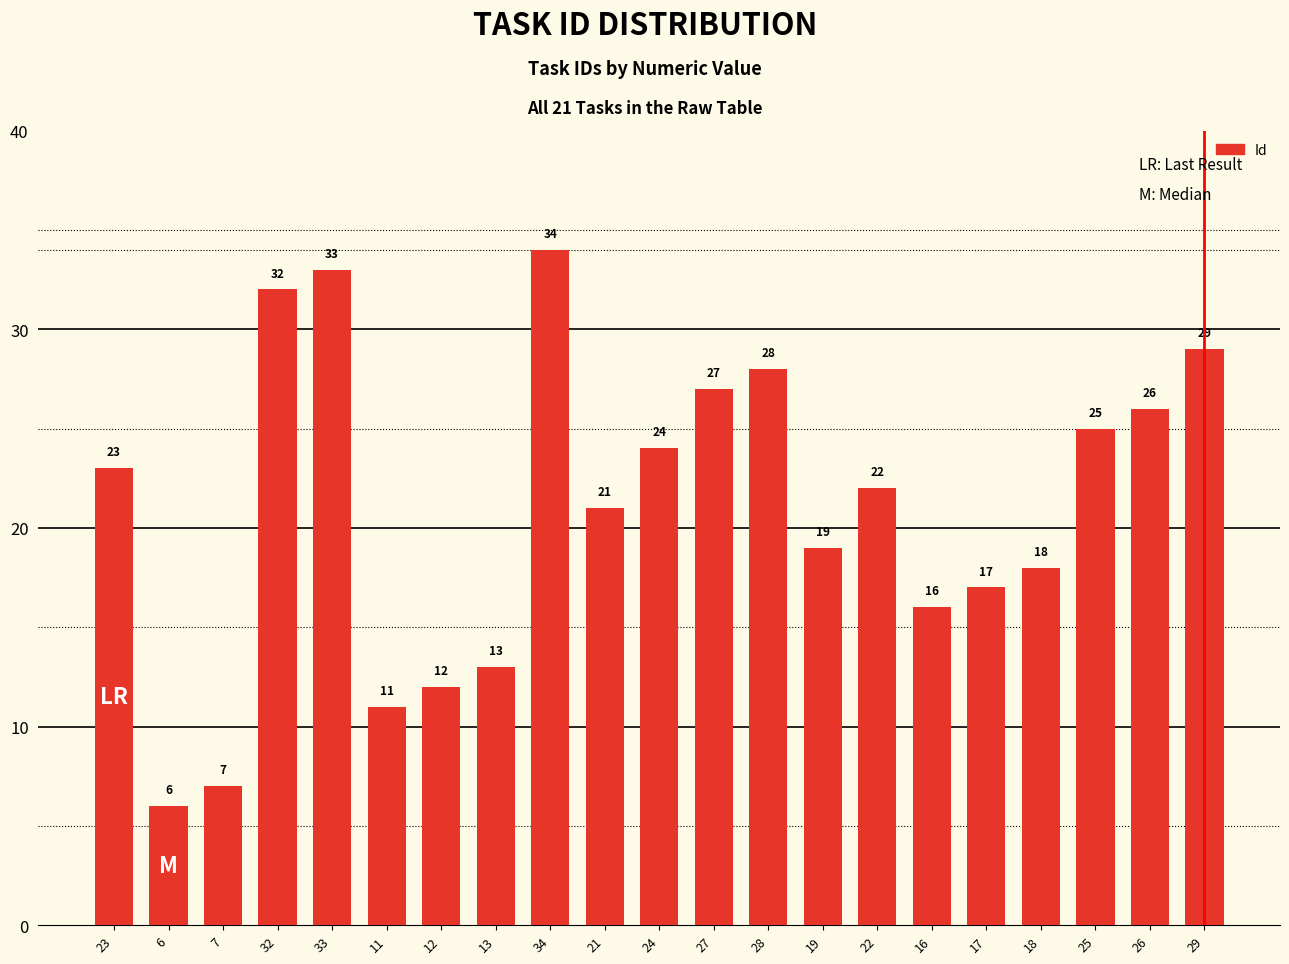

Reading left to right, extract all data points from this chart.

23	6	7	32	33	11	12	13	34	21	24	27	28	19	22	16	17	18	25	26	29